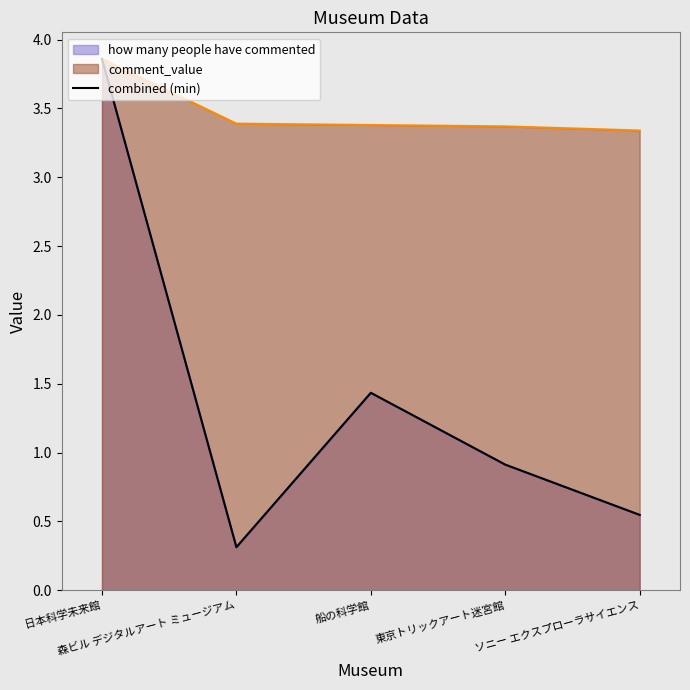

Which label corresponds to the largest value in the chart?

日本科学未来館